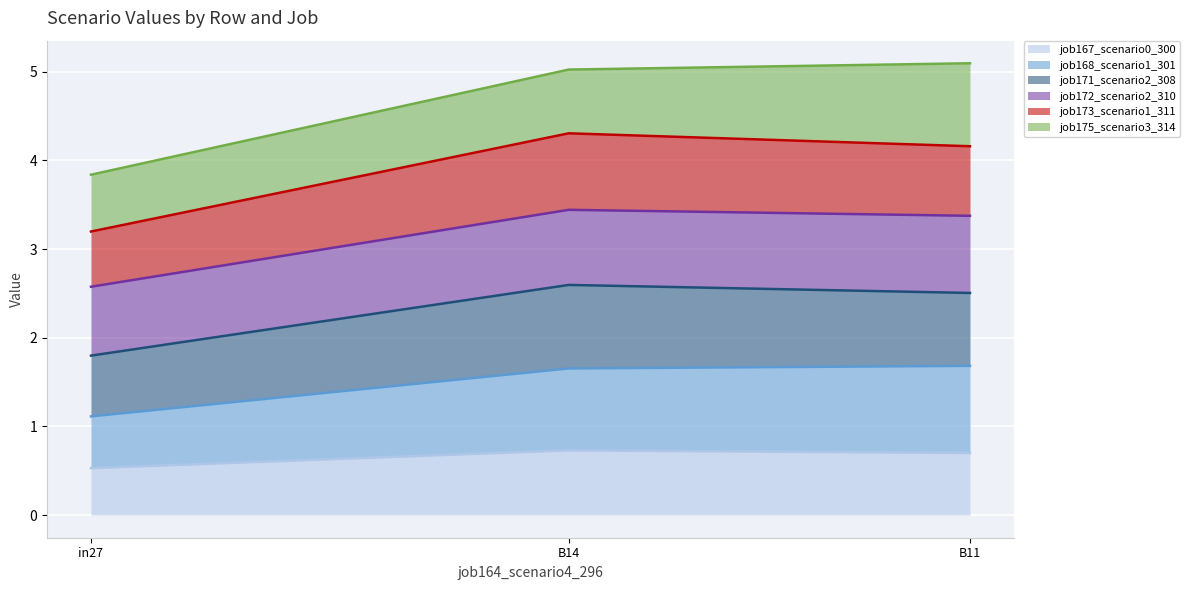

What is the difference between the highest and lowest values at in27?

3.3